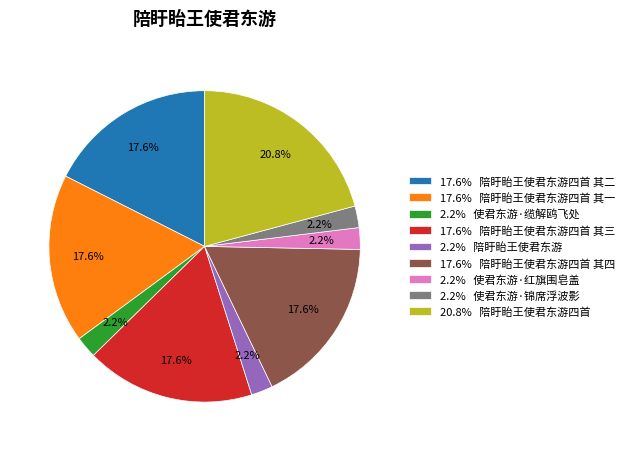

What is the largest slice in the pie chart?

20.8% 陪盱眙王使君东游四首